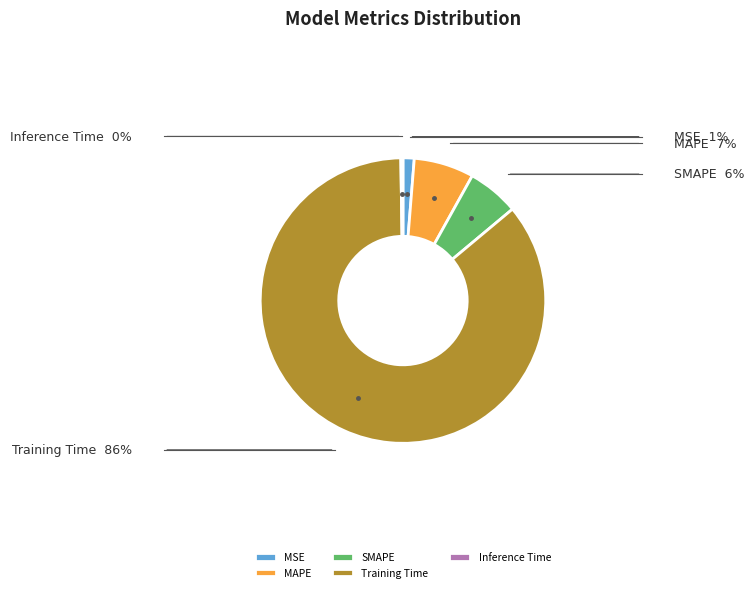

What is the largest slice in the pie chart?

Training Time